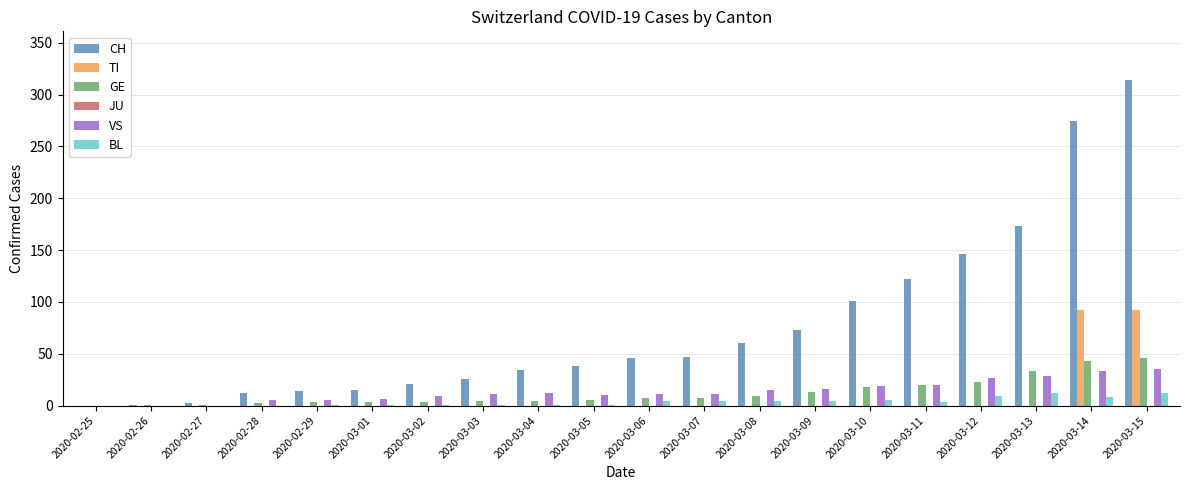

Is it true that TI equals -42 at 2020-03-12?

False